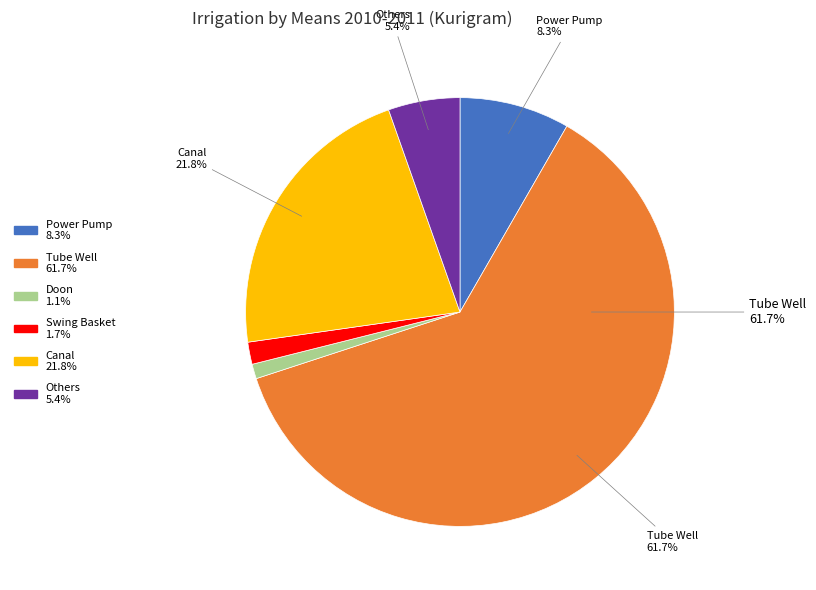

How many segments does this pie chart have?

6